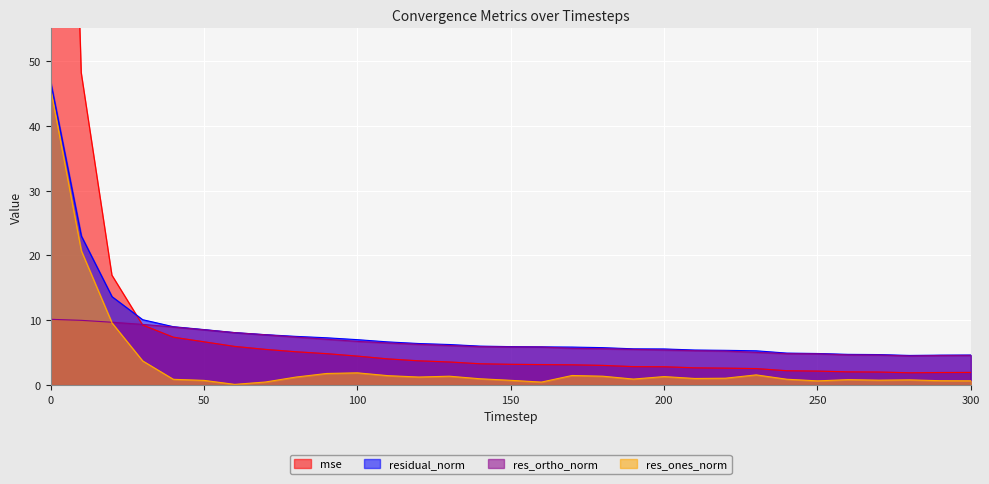

True or false: res_ortho_norm has more than 0 interior local peaks.

False